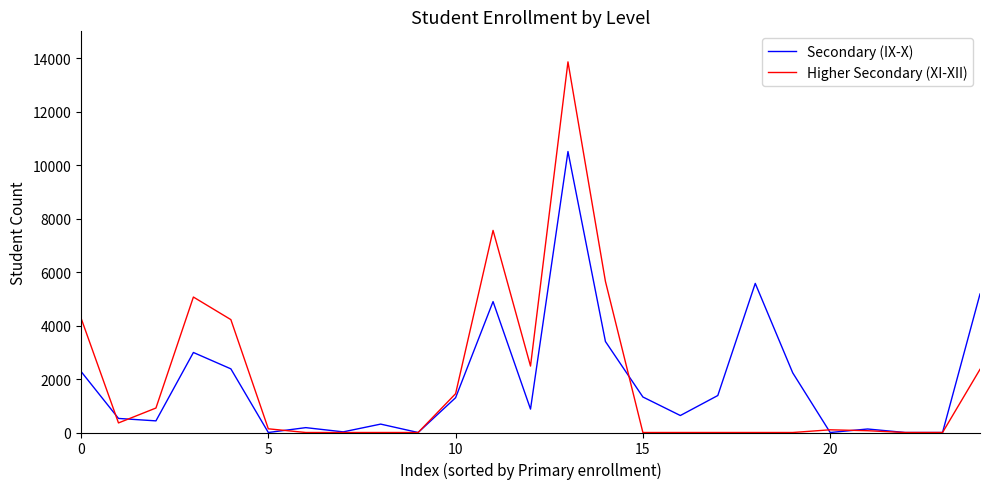

What is the highest value of the Secondary (IX-X) series?

10506